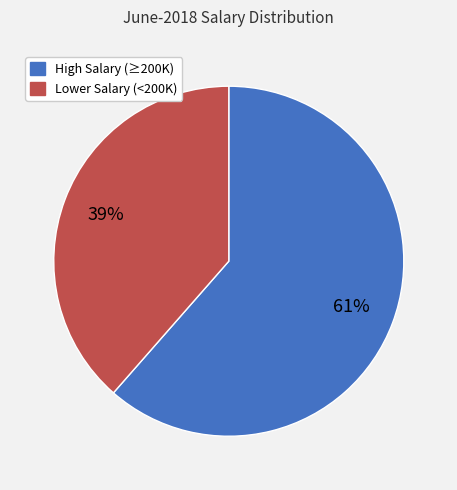

Is there any slice that represents more than half of the pie?

Yes